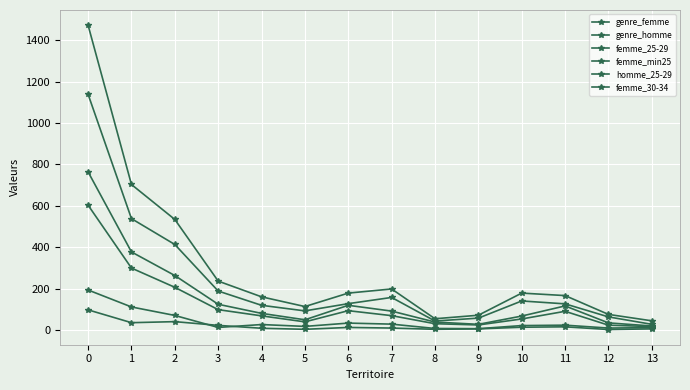

How many data points in genre_homme are less than 91?

7